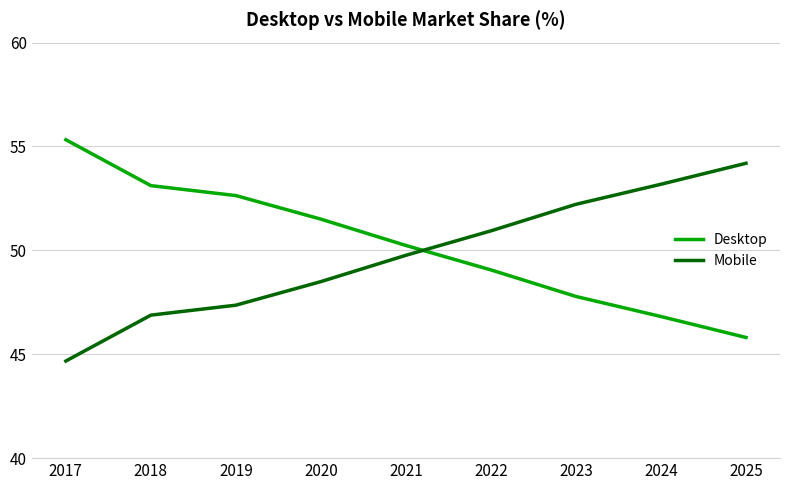

The Desktop series shows 46.8 at 2024. True or false?

True